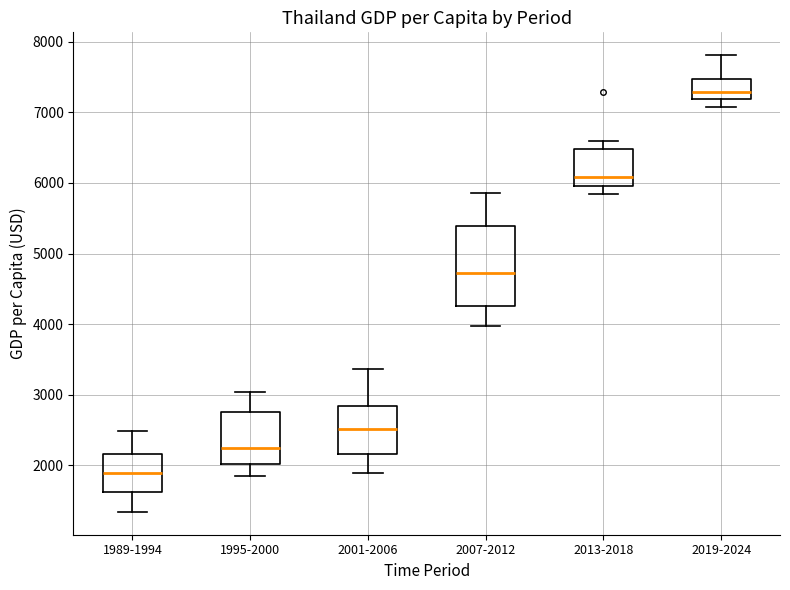

Reading left to right, transcribe this box plot: for each box, give where its median line is, the range the box spans, and where its two whiskers end, as read against the y-axis. The values are not printed on the chart, so give them approximately, as read against the axis.

1989-1994: median 1900, box 1600 to 2200, whiskers 1300 to 2500
1995-2000: median 2300, box 2000 to 2800, whiskers 1800 to 3000
2001-2006: median 2500, box 2200 to 2800, whiskers 1900 to 3400
2007-2012: median 4700, box 4300 to 5400, whiskers 4000 to 5900
2013-2018: median 6100, box 6000 to 6500, whiskers 5800 to 6600
2019-2024: median 7300, box 7200 to 7500, whiskers 7100 to 7800